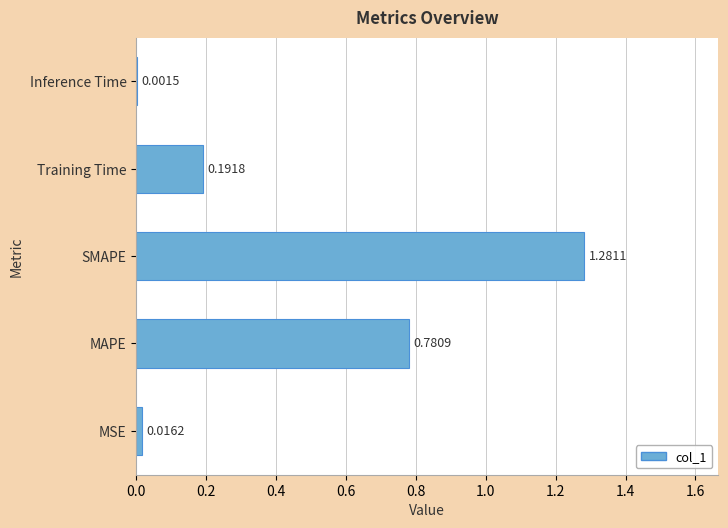

At which category does the chart reach its peak across all series?

SMAPE